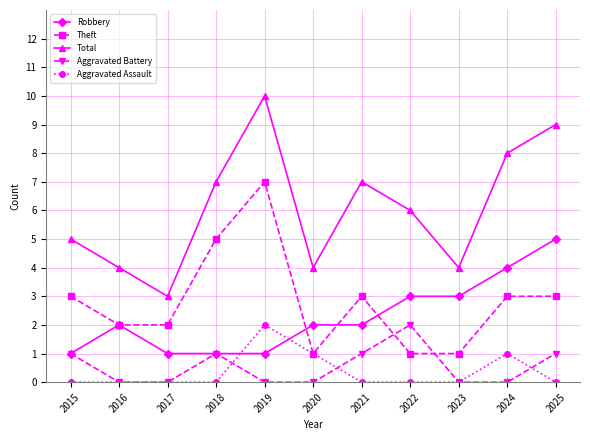

What are all the series names shown in the legend?

Robbery, Theft, Total, Aggravated Battery, Aggravated Assault